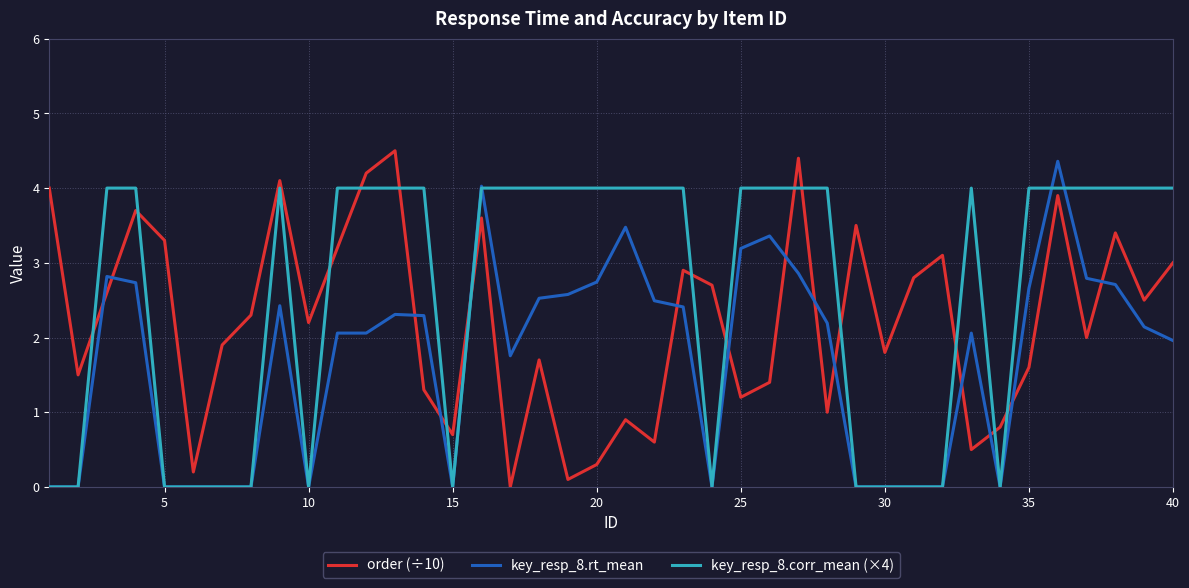

After their last crossing, which series has the higher values: order (÷10) or key_resp_8.corr_mean (×4)?

key_resp_8.corr_mean (×4)